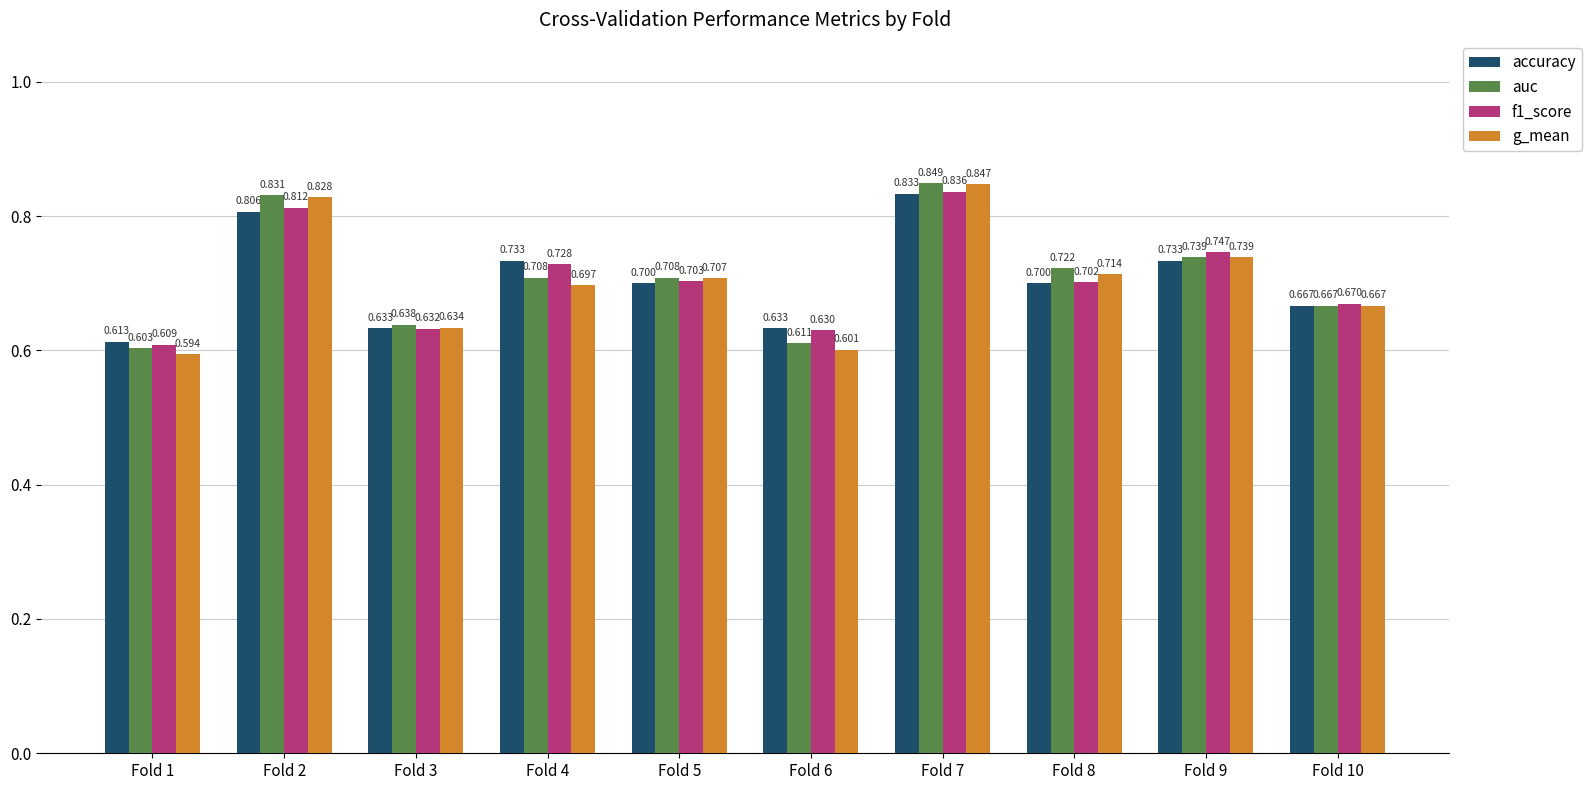

Which category has the highest value across all series?

Fold 7